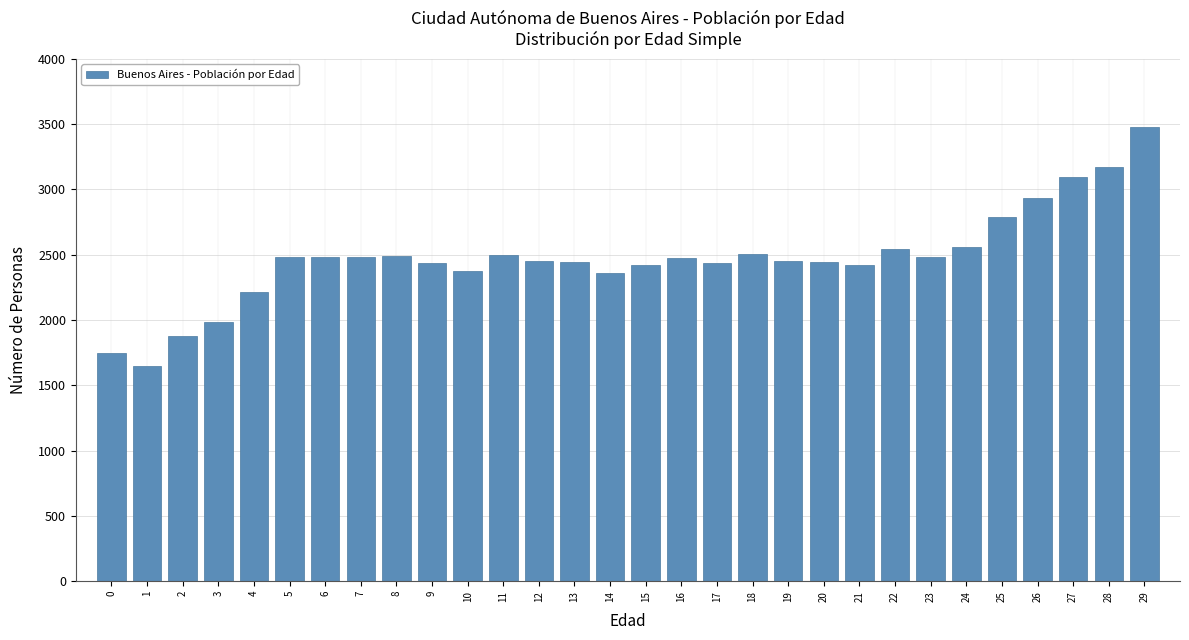

What is the approximate value at 17, to the nearest 100?

2400